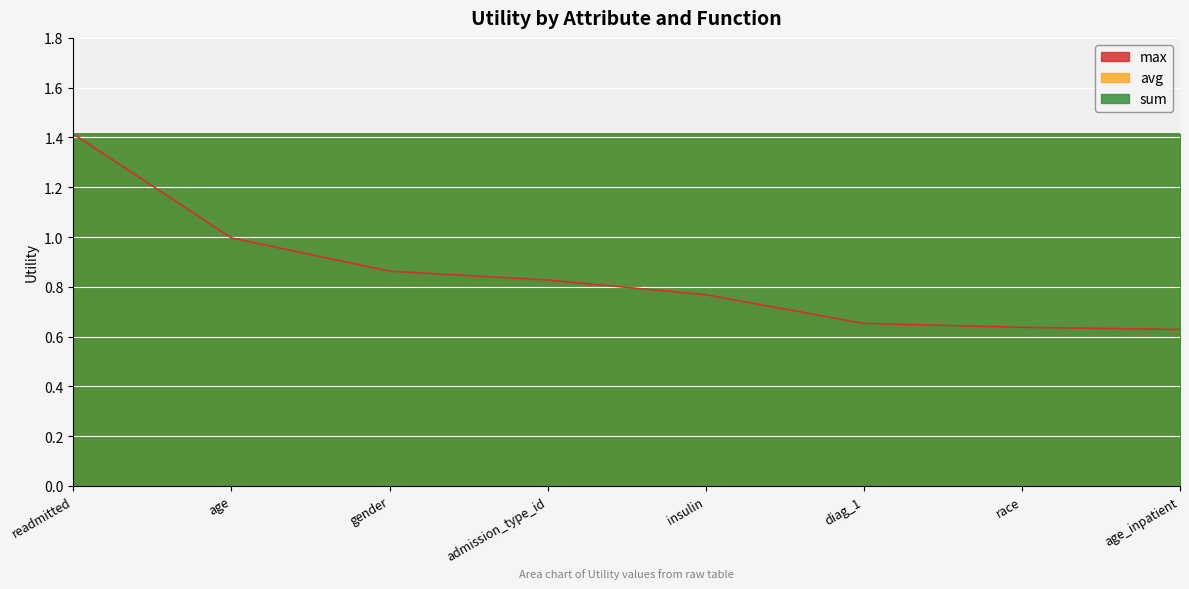

At which label is max closest to 1?

age